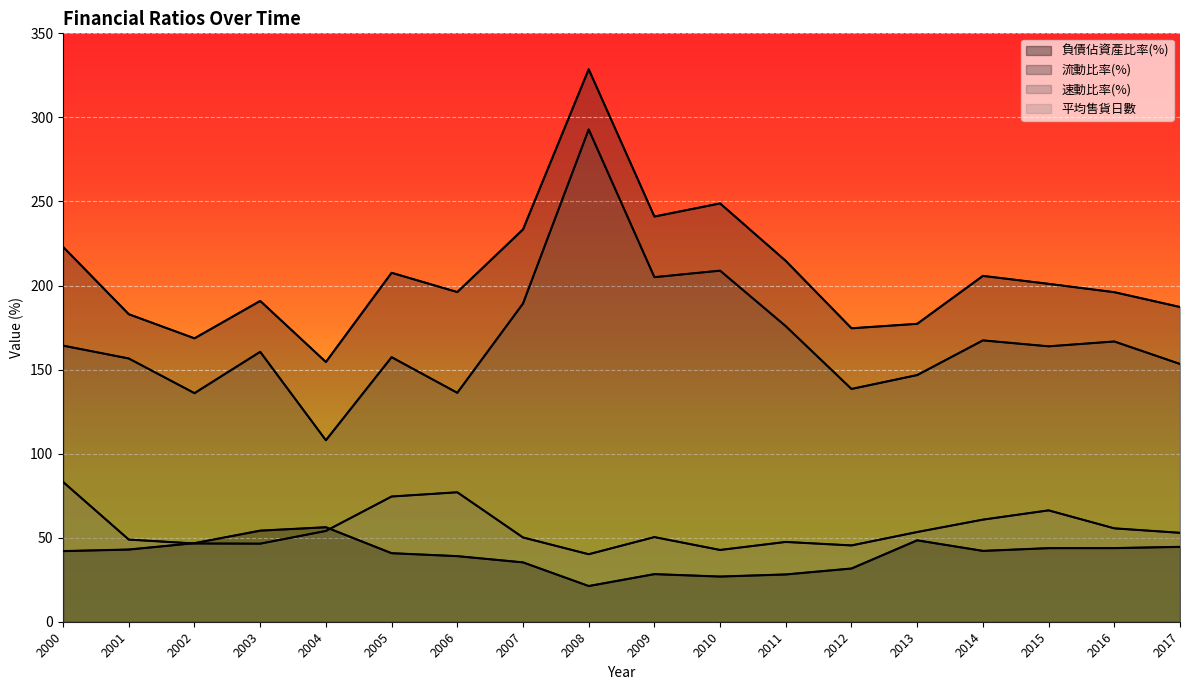

Reading left to right, what are all the values shown in this chart?

負債佔資產比率(%): 42.0	42.9	46.7	54.2	56.2	40.8	39.0	35.3	21.2	28.3	26.9	28.1	31.7	48.4	42.1	43.8	43.8	44.5
流動比率(%): 223.0	182.9	168.6	190.8	154.5	207.6	196.1	233.3	328.6	241.0	248.8	214.6	174.6	177.2	205.7	201.0	196.0	187.2
速動比率(%): 164.2	156.6	136.0	160.6	107.9	157.4	136.2	189.3	292.8	204.9	208.8	175.8	138.5	146.7	167.3	163.8	166.7	153.3
平均售貨日數: 83.1	48.9	46.5	46.4	54.0	74.5	77.0	50.1	40.1	50.3	42.7	47.5	45.4	53.4	60.7	66.2	55.5	52.9